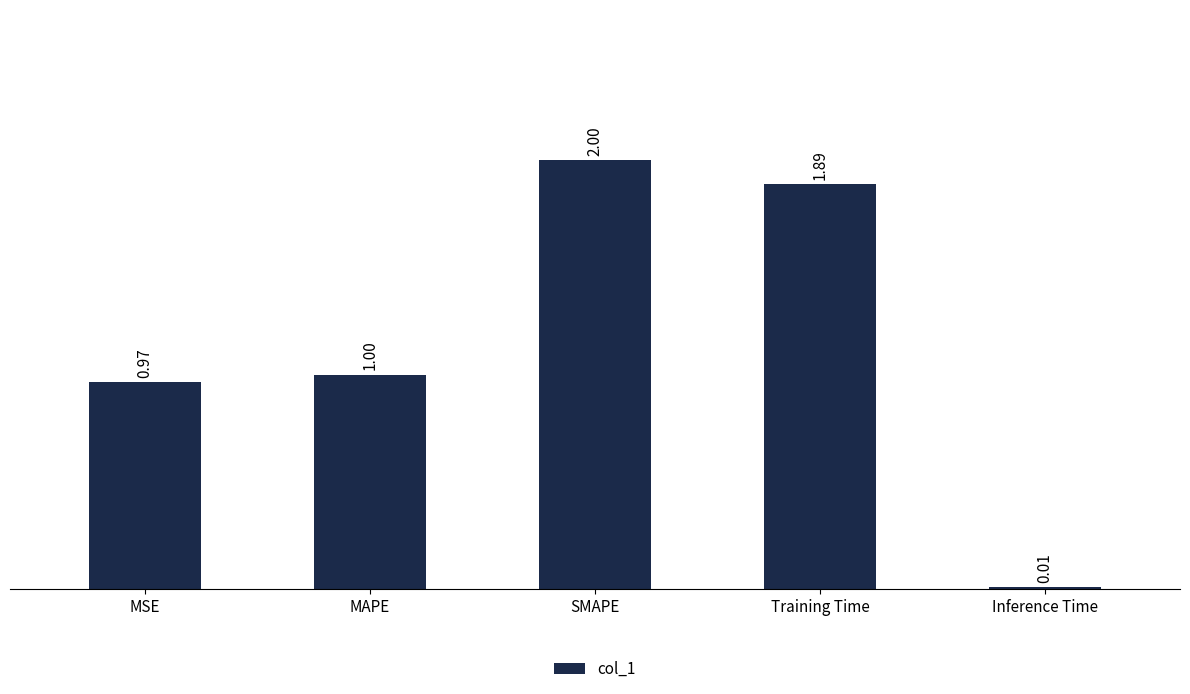

How many data points are above 1?

3